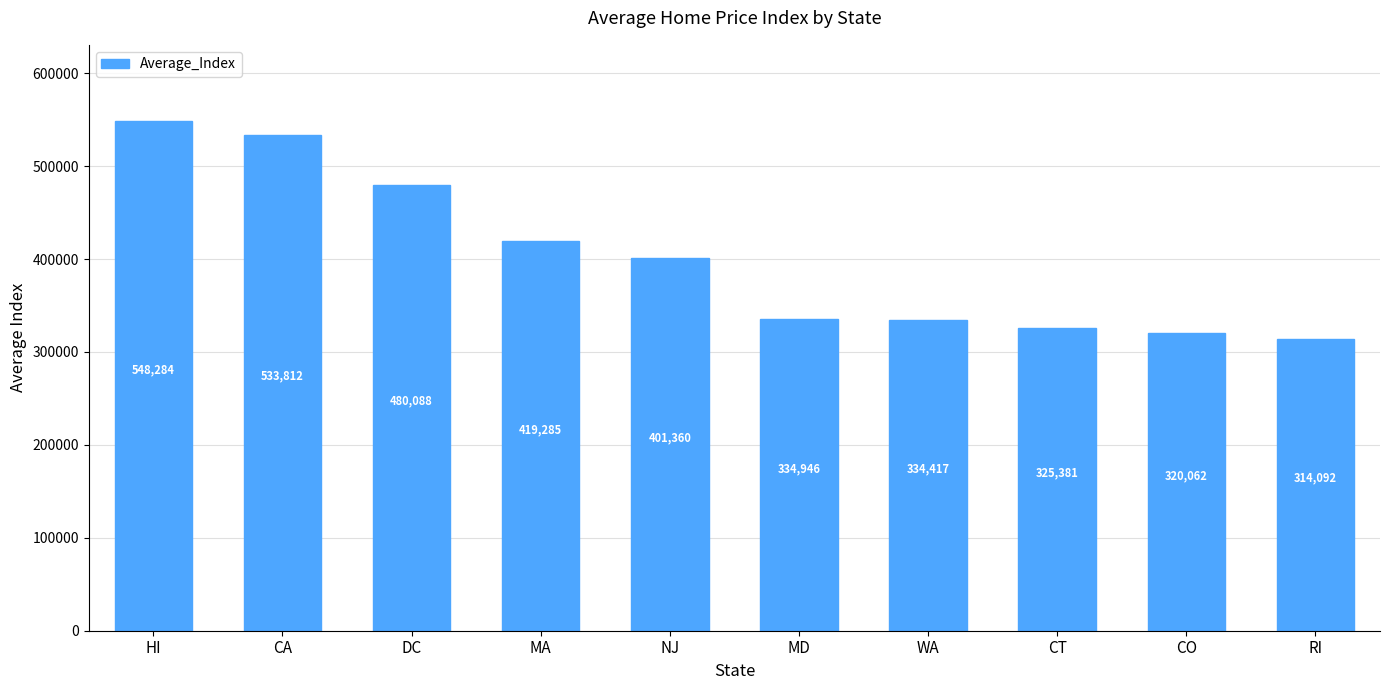

What is the difference between the maximum and second lowest values?

228222.0